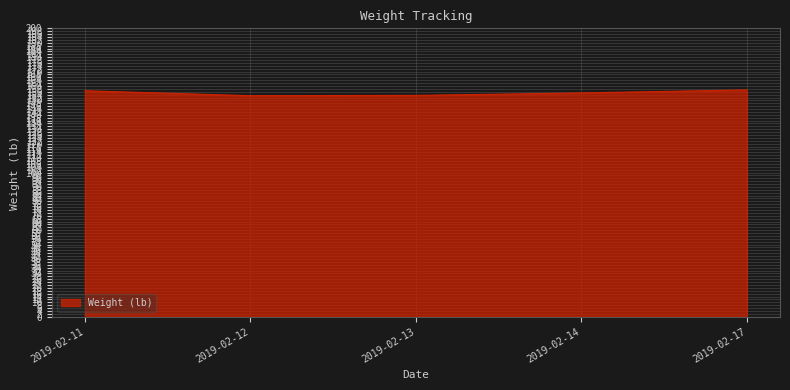

What is the change in value from 2019-02-14 to 2019-02-17?

+2.1